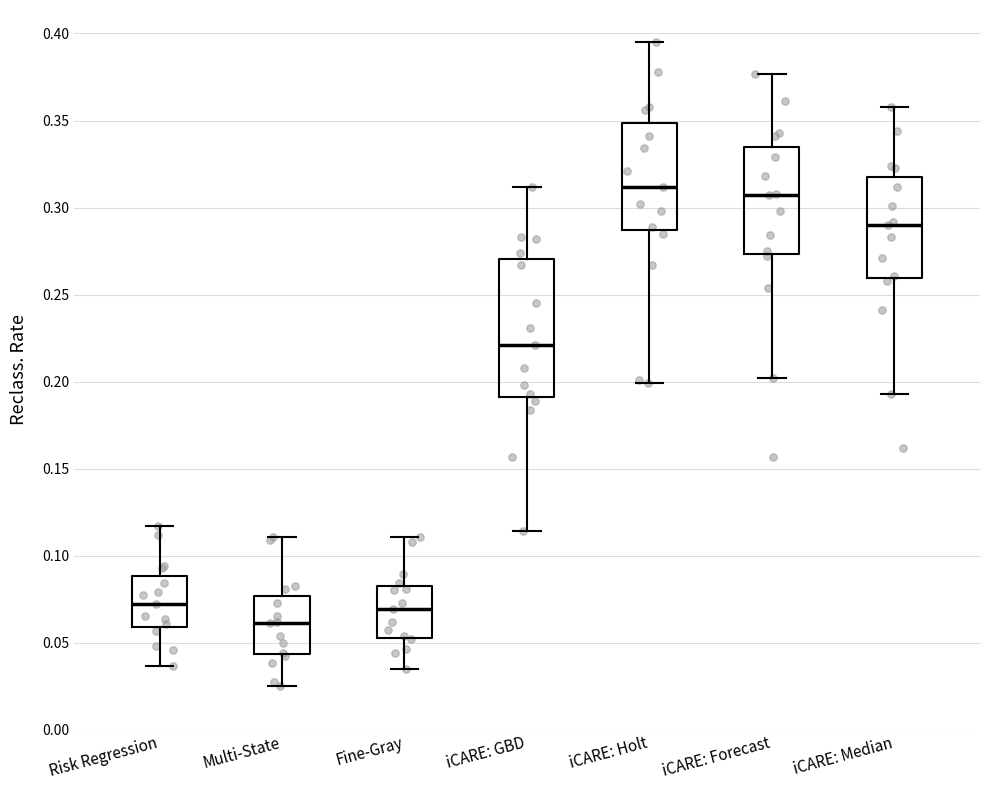

Where does the upper whisker of the box for Risk Regression end on the y-axis? The values are not printed on the chart, so give them approximately, as read against the axis.

0.115